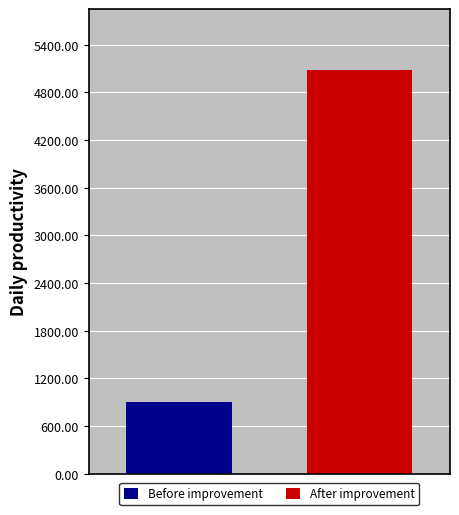

What is the maximum value shown in the chart?

5085.7